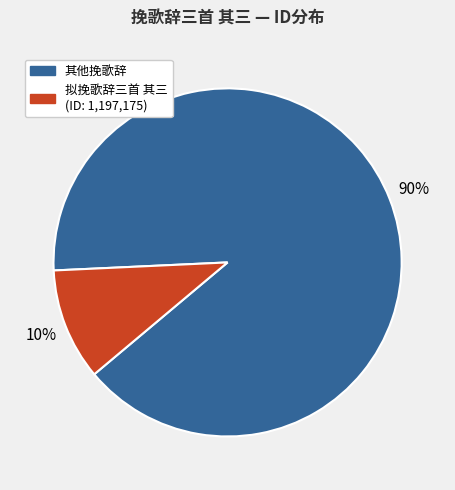

Count the number of slices in the pie.

2